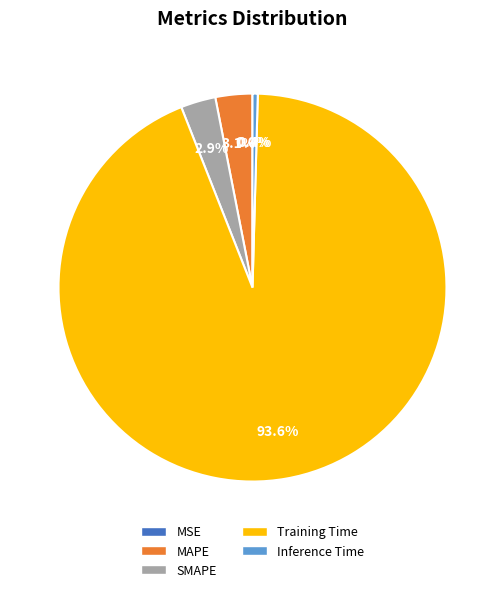

True or false: SMAPE accounts for 3% of the total.

True